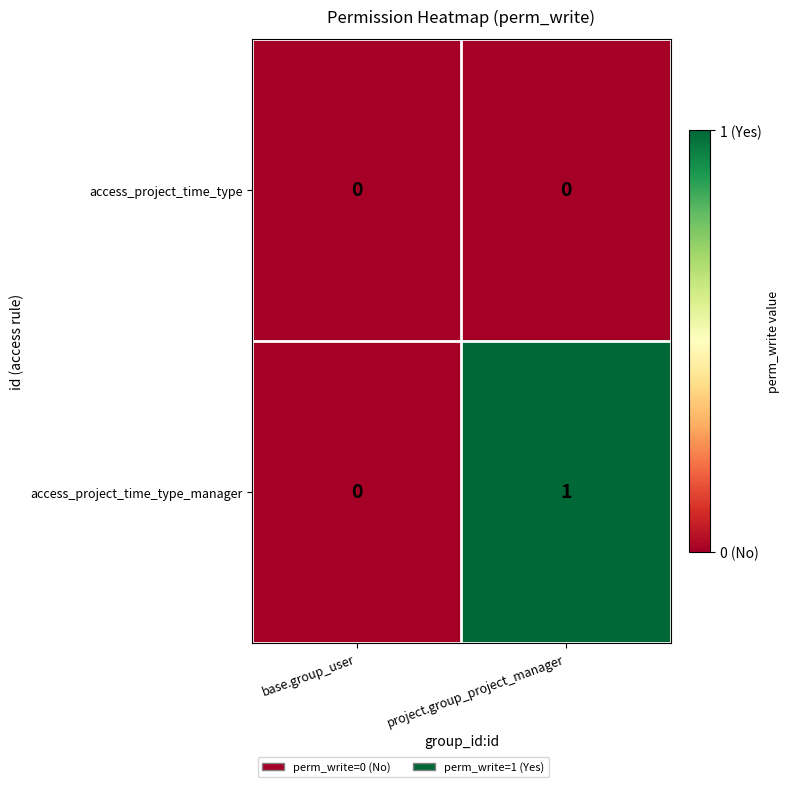

Rank the series at project.group_project_manager from highest to lowest value.

access_project_time_type_manager, access_project_time_type